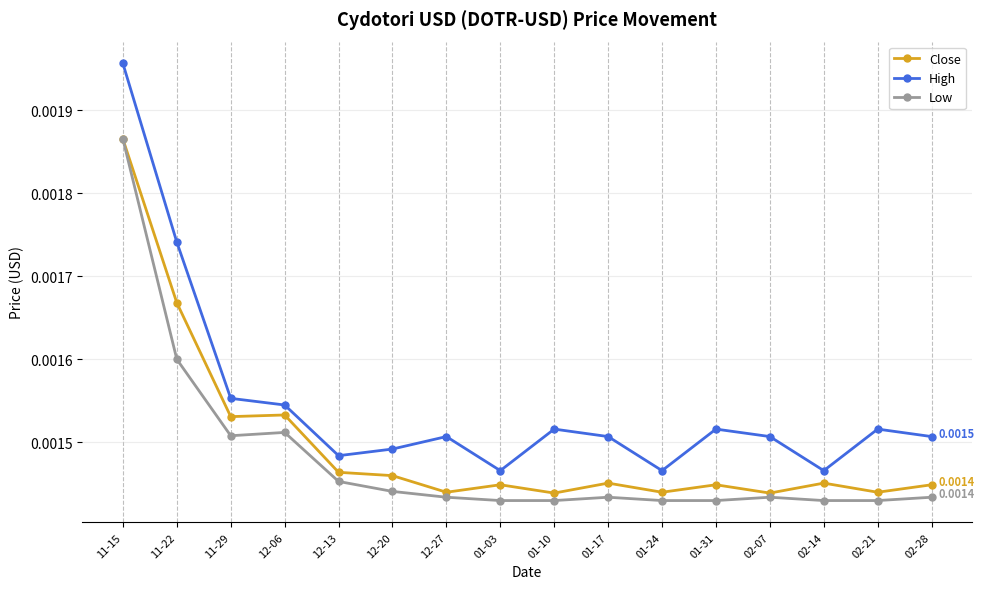

Between 11-22 and 02-07, which series saw the biggest shift?

High